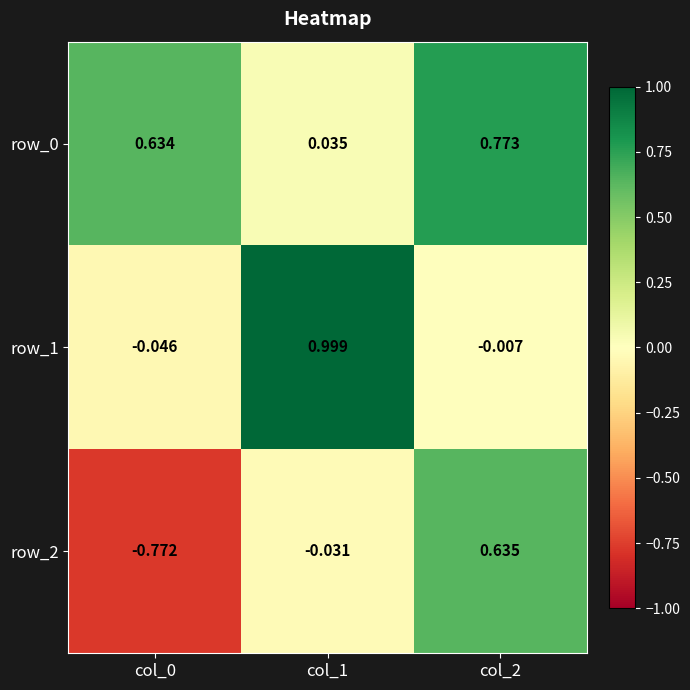

What is the average value of the row_2 series?

-0.1